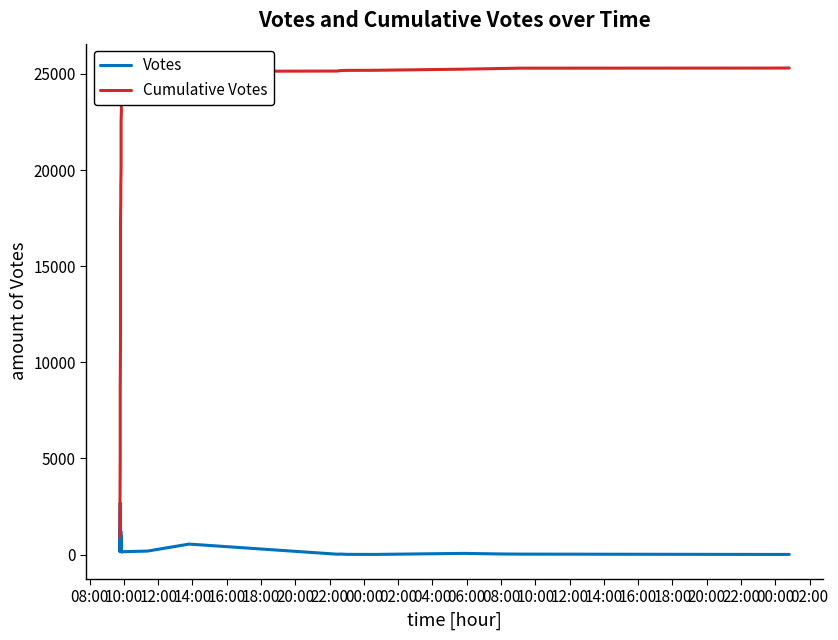

Which series has the largest range (max minus min)?

Cumulative Votes